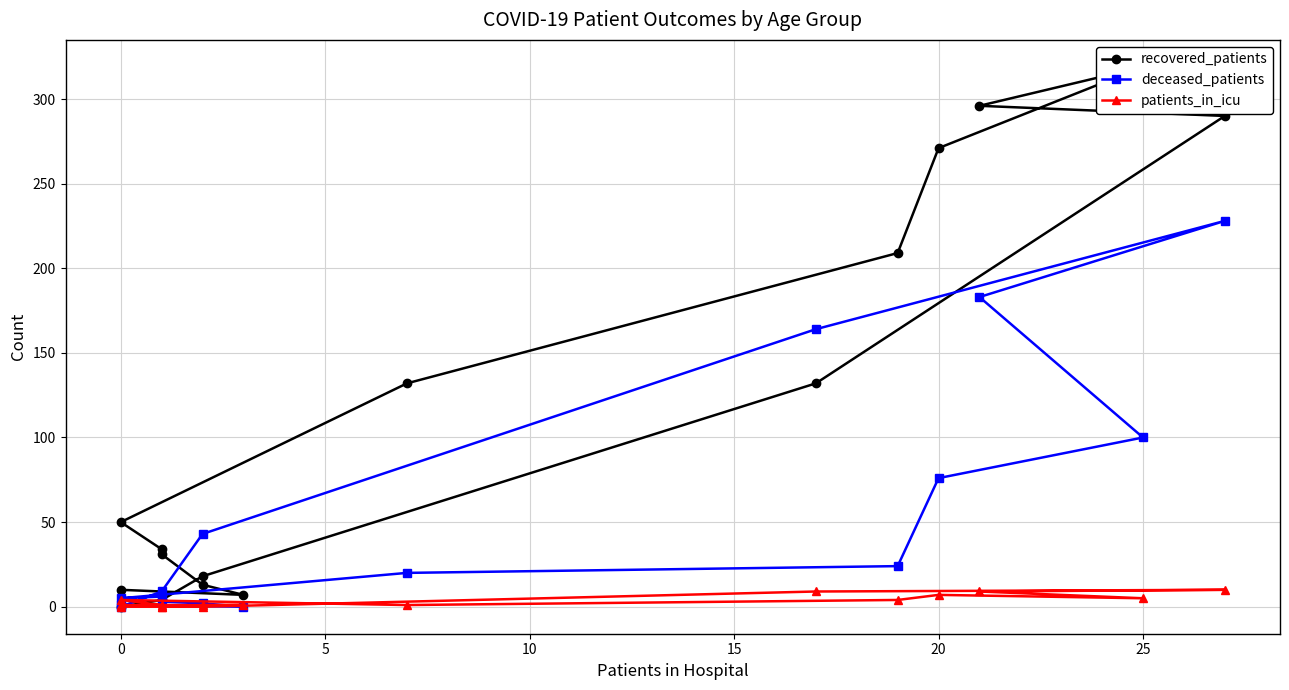

What is the sum of all patients_in_icu values?

53